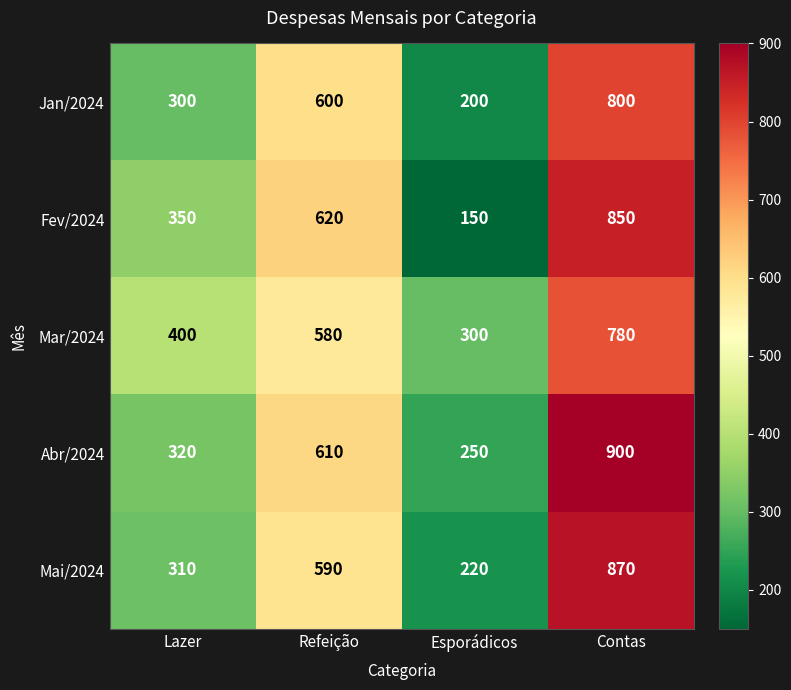

What is the difference between the second highest and second lowest values in the Mar/2024 series?

180